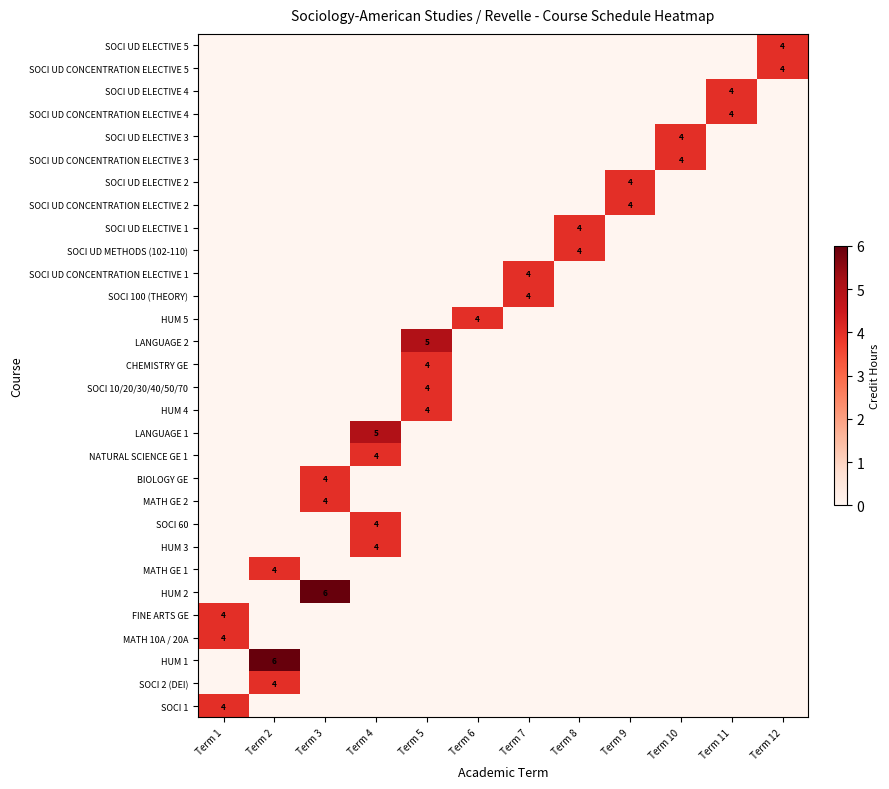

At how many categories does at least one series exceed 0?

12